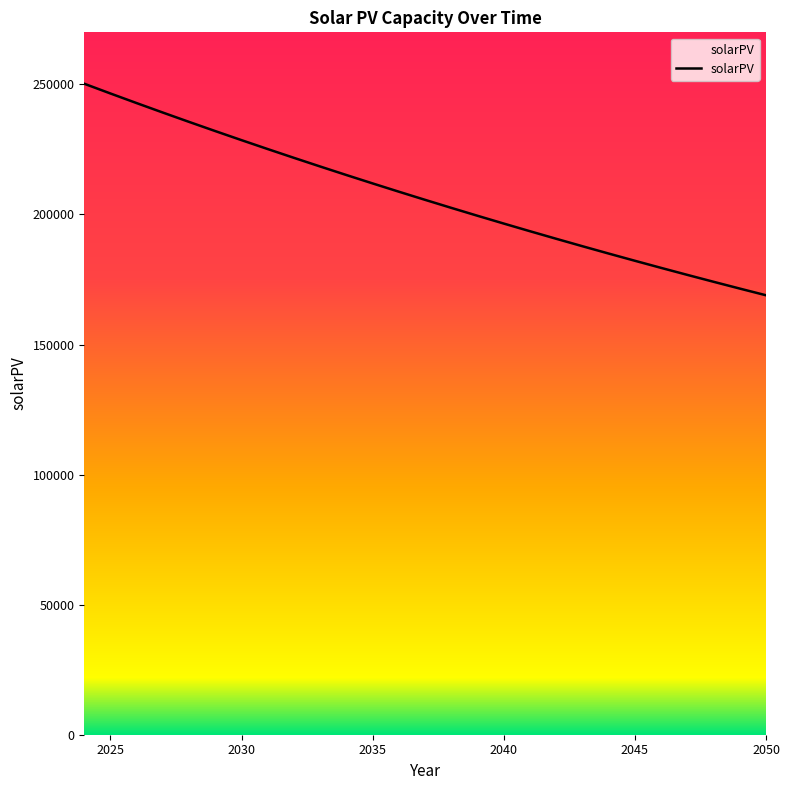

Reading left to right, extract all data points from this chart.

250240.0	246486.4	242789.1	239147.3	235560.1	232026.7	228546.3	225118.1	221741.3	218415.2	215138.9	211911.9	208733.2	205602.2	202518.2	199480.4	196488.2	193540.9	190637.7	187778.2	184961.5	182187.1	179454.3	176762.5	174111.0	171499.4	168926.9